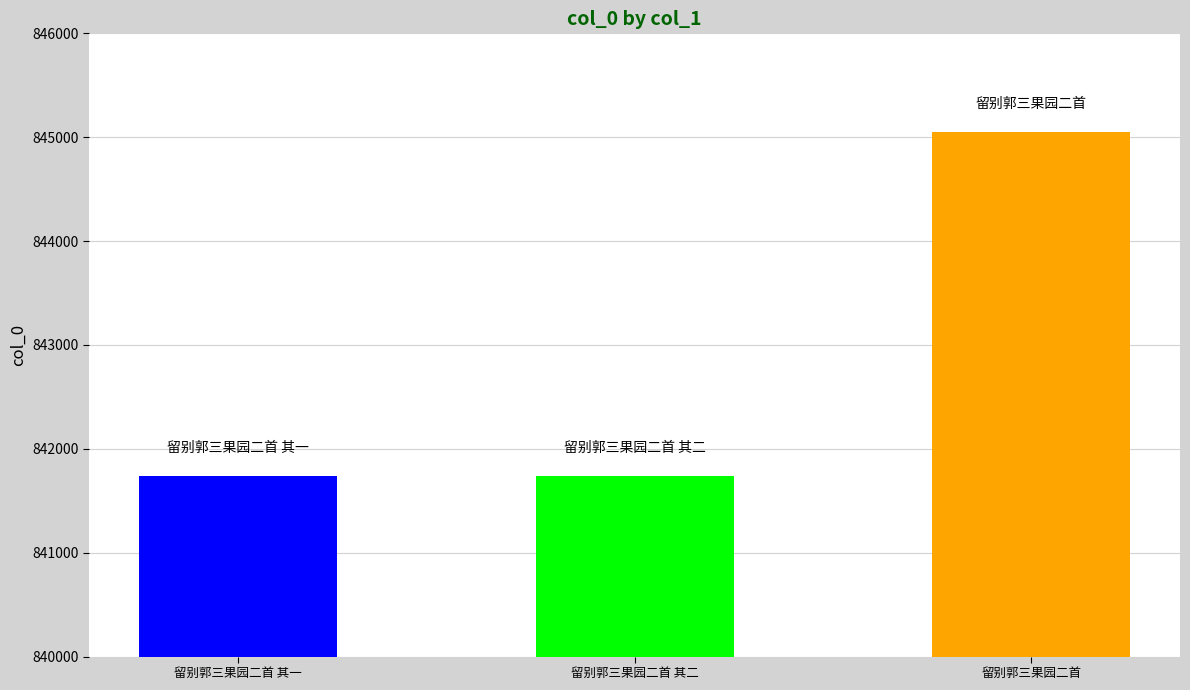

At which category does the chart reach its peak across all series?

留别郭三果园二首